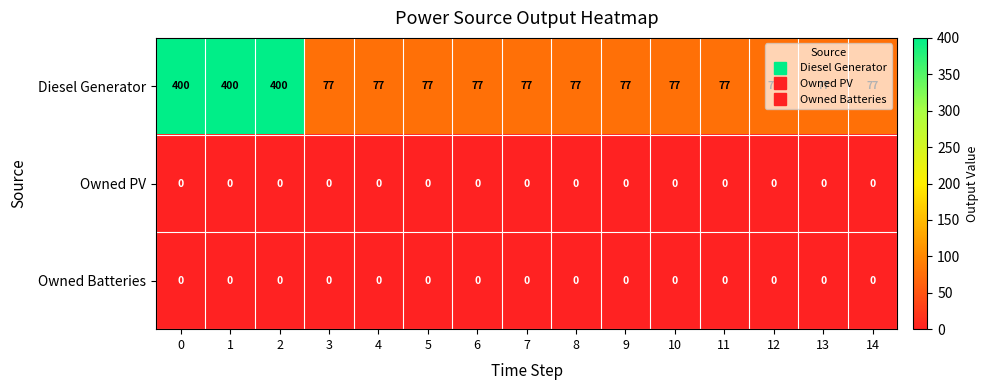

What is the sum of all Diesel Generator values?

2124